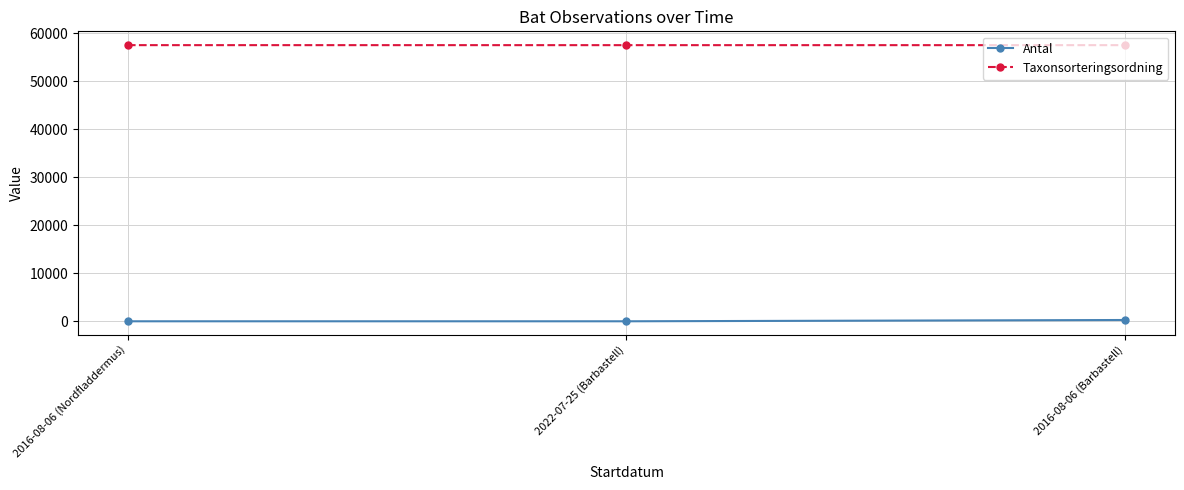

What is the label of the 2nd point from the left?

2022-07-25 (Barbastell)